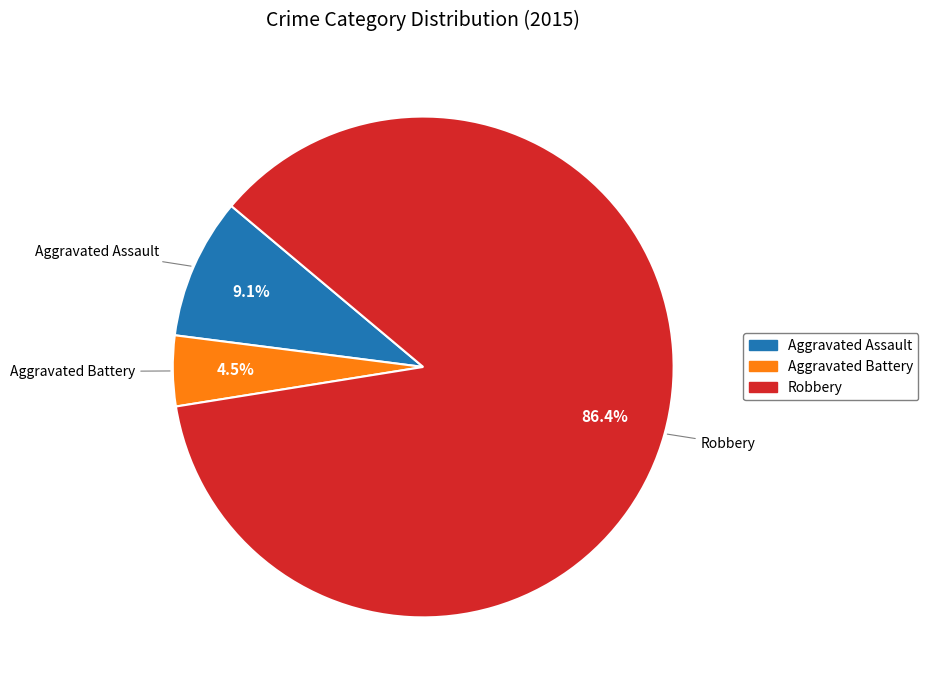

Is there any slice that represents more than half of the pie?

Yes